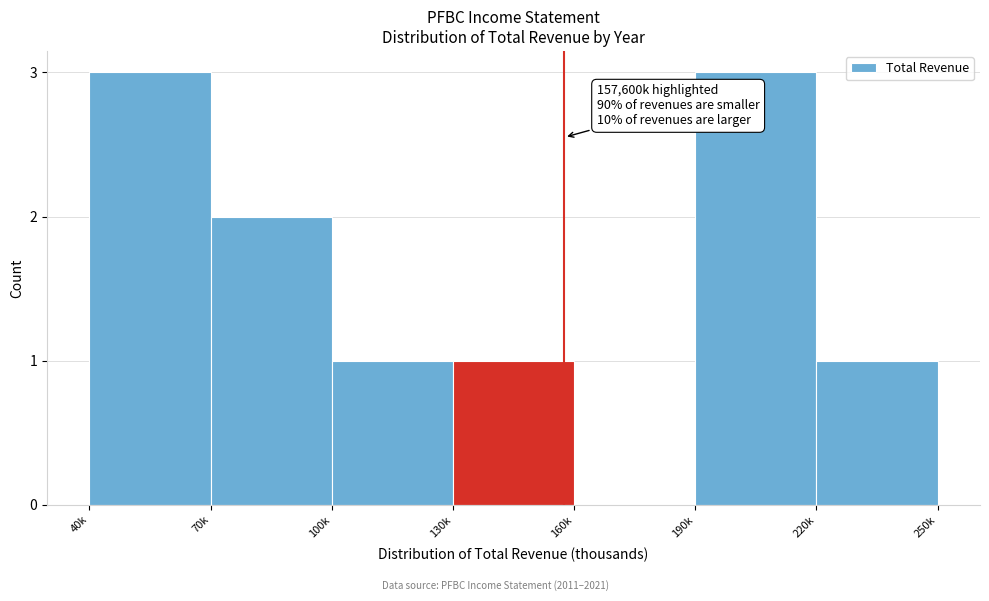

Reading left to right, what are all the values shown in this chart?

40k=3	70k=2	100k=1	130k=1	160k=0	190k=3	220k=1